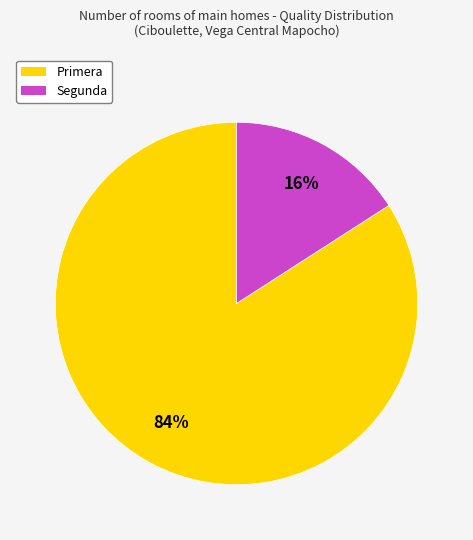

Does any single category account for the majority?

Yes